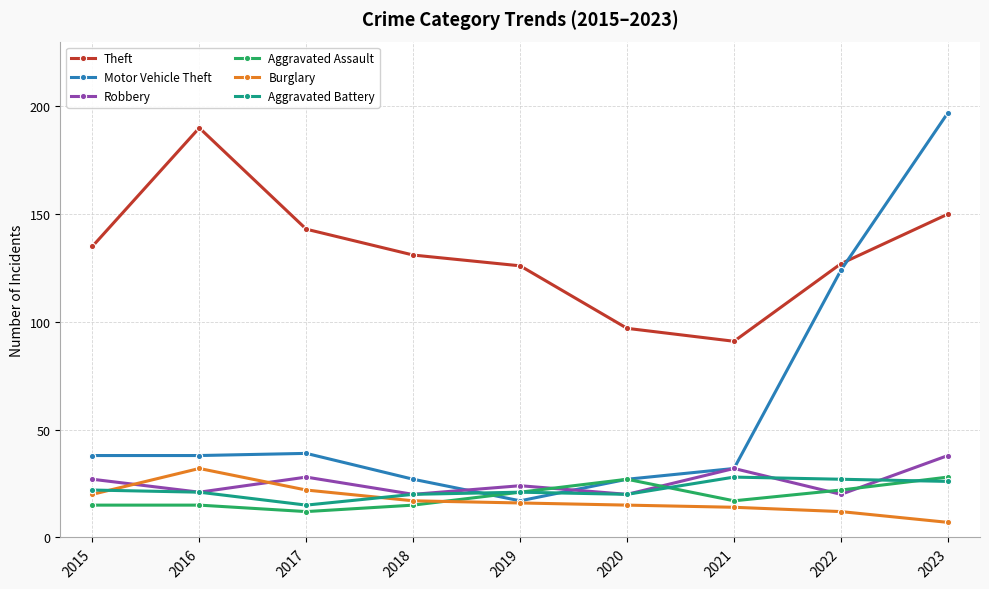

True or false: Aggravated Assault has a value of 22 at 2015.

False